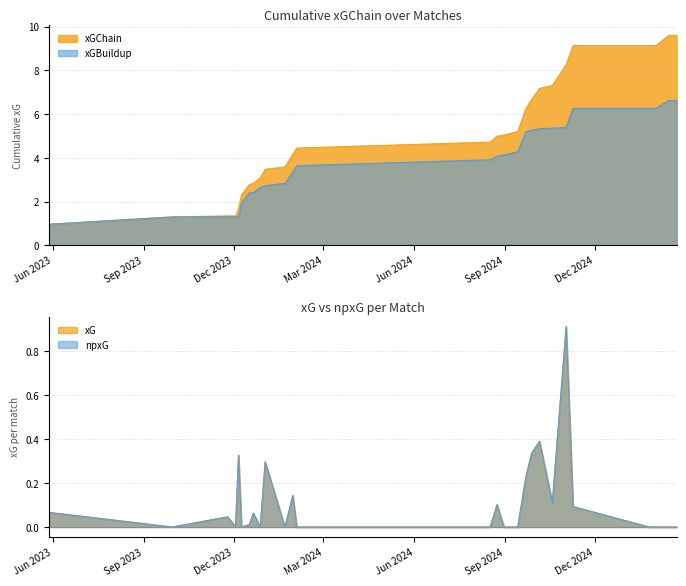

The npxG series shows 0.4 at Mar 2024. True or false?

False